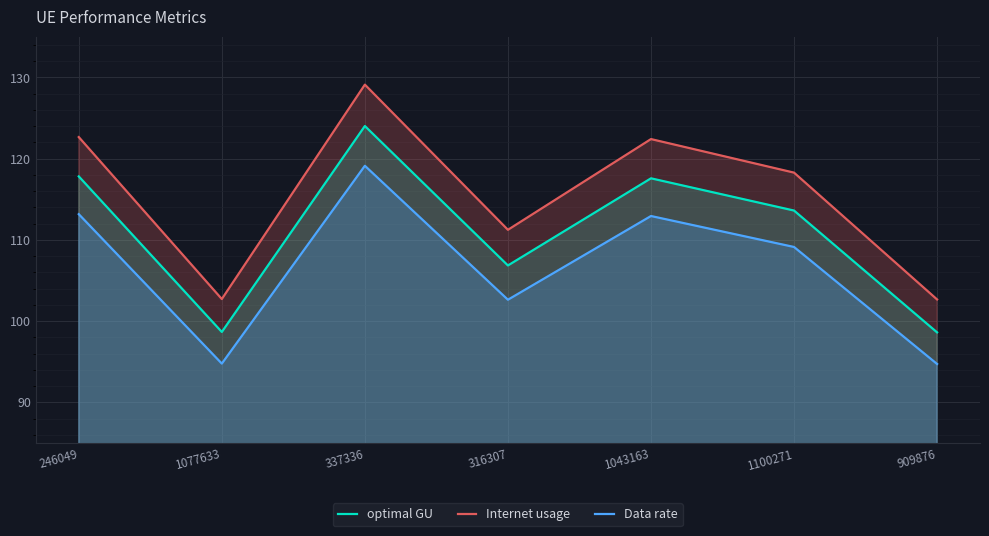

What position from the right is 337336?

5